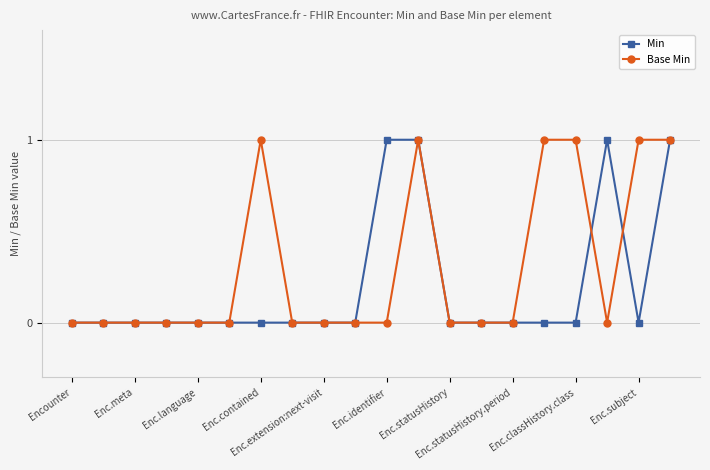

What is the greatest value displayed?

1